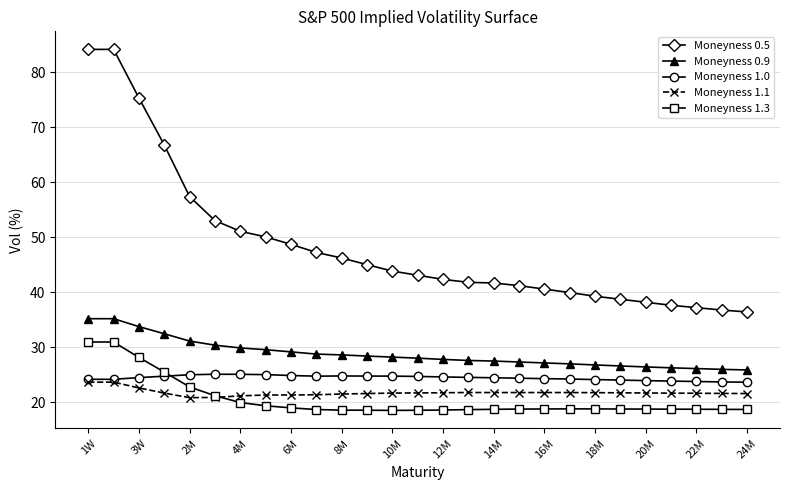

True or false: Moneyness 0.9 and Moneyness 1.3 intersect in this chart.

False